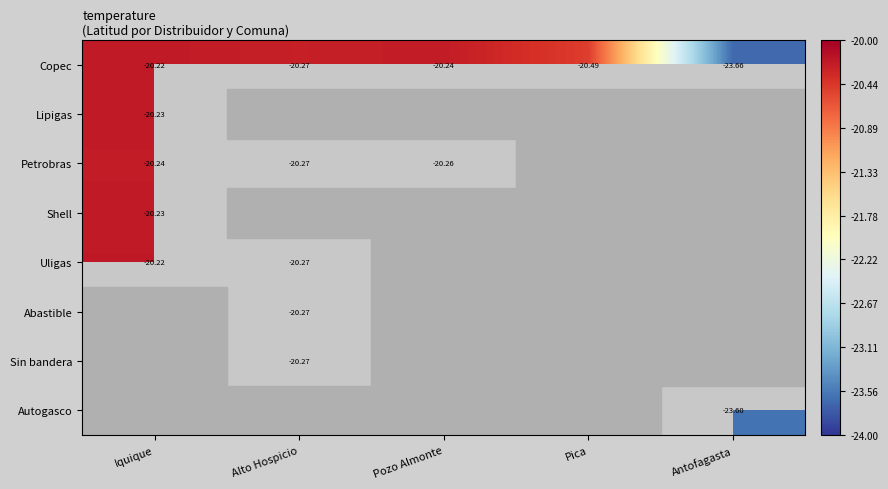

The Abastible series shows -20.3 at Alto Hospicio. True or false?

True